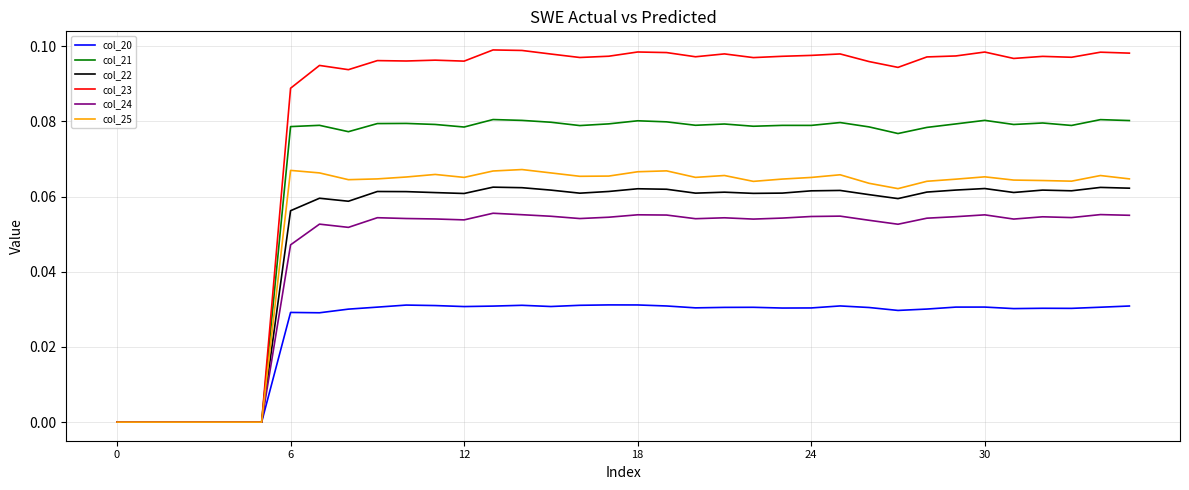

Which series has the largest range (max minus min)?

col_23